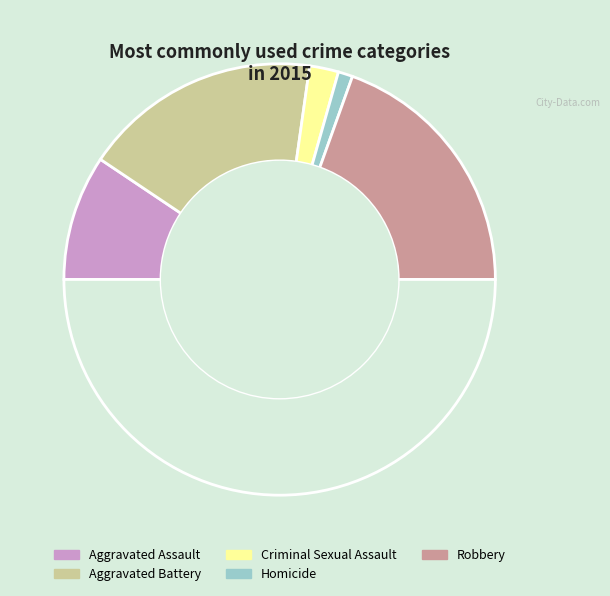

Count the number of slices in the pie.

6